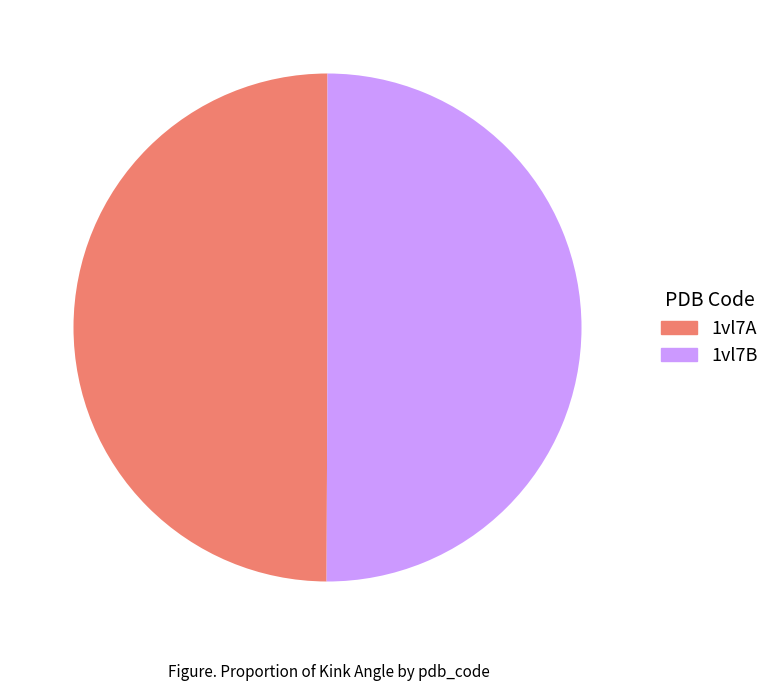

True or false: 1vl7A accounts for 50% of the total.

True